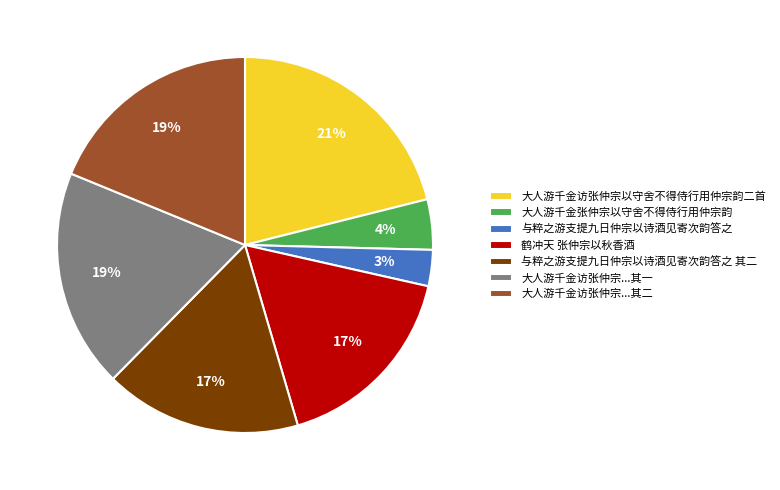

True or false: 与粹之游支提九日仲宗以诗酒见寄次韵答之 其二 accounts for 26% of the total.

False